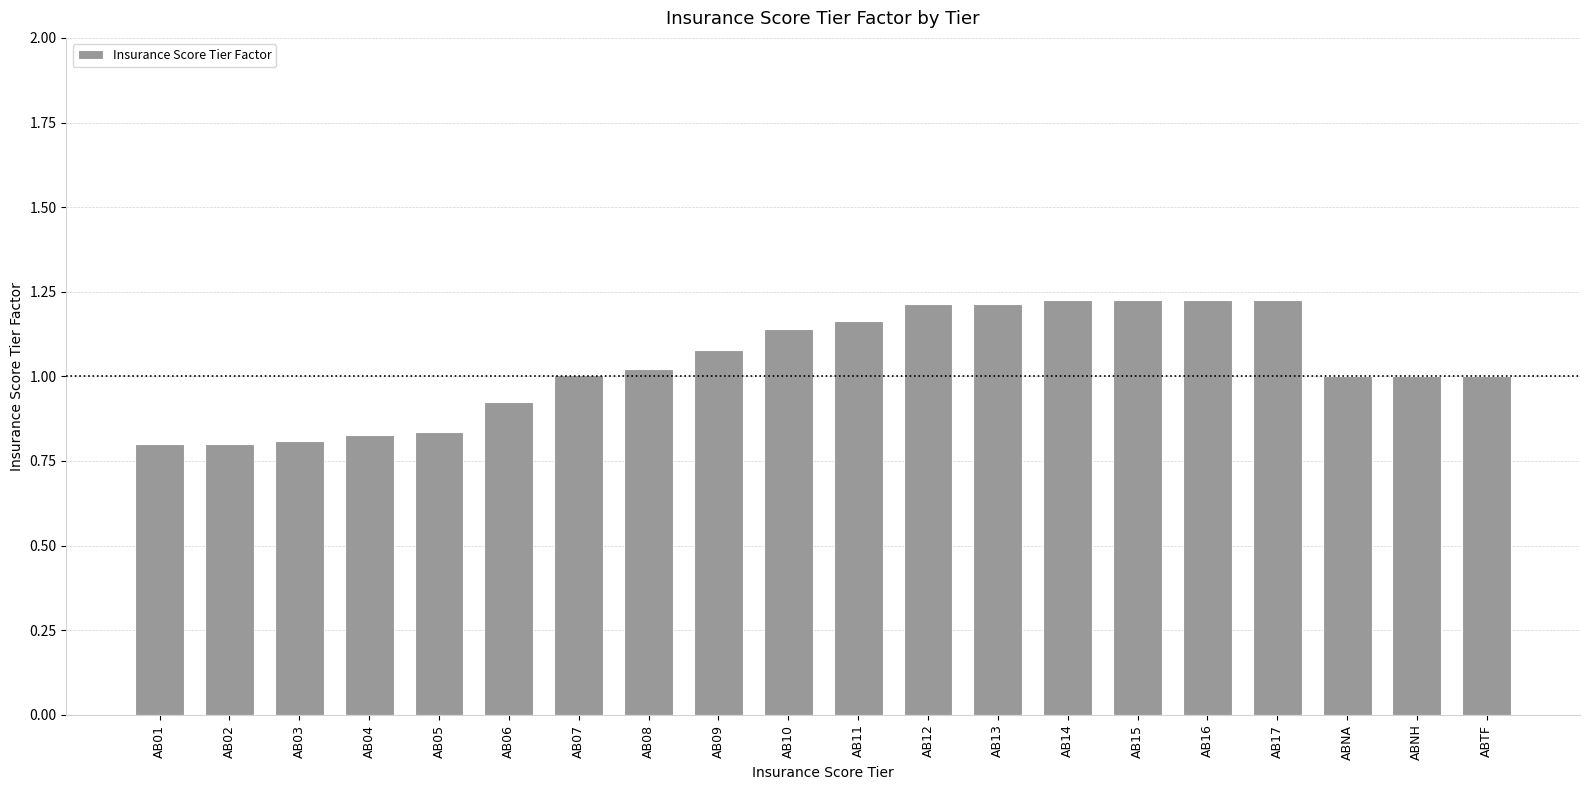

What is the difference between the maximum and second lowest values?

0.4